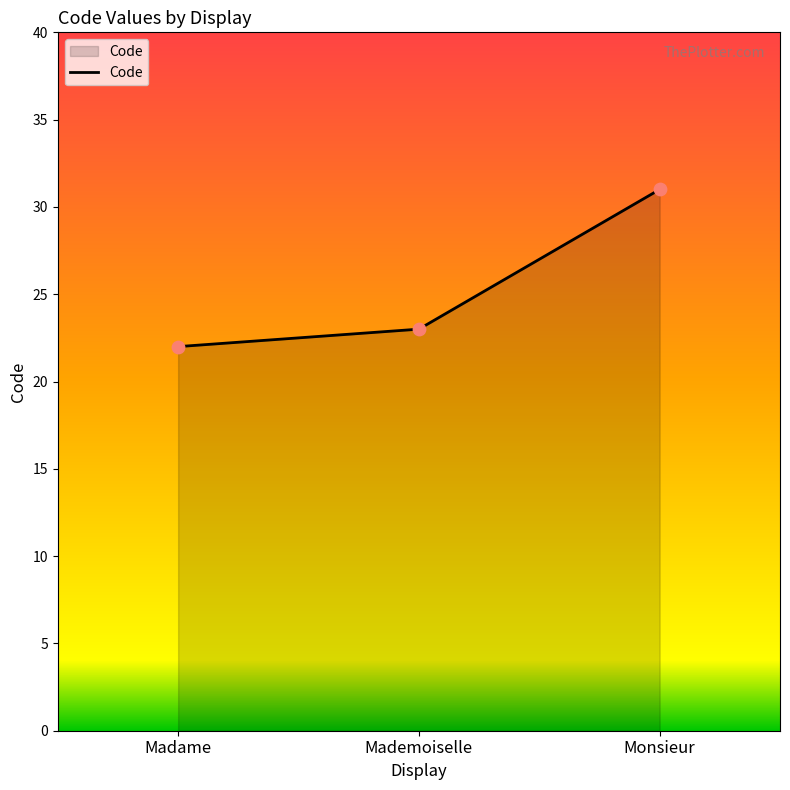

Which has a higher value, Mademoiselle or Madame?

Mademoiselle